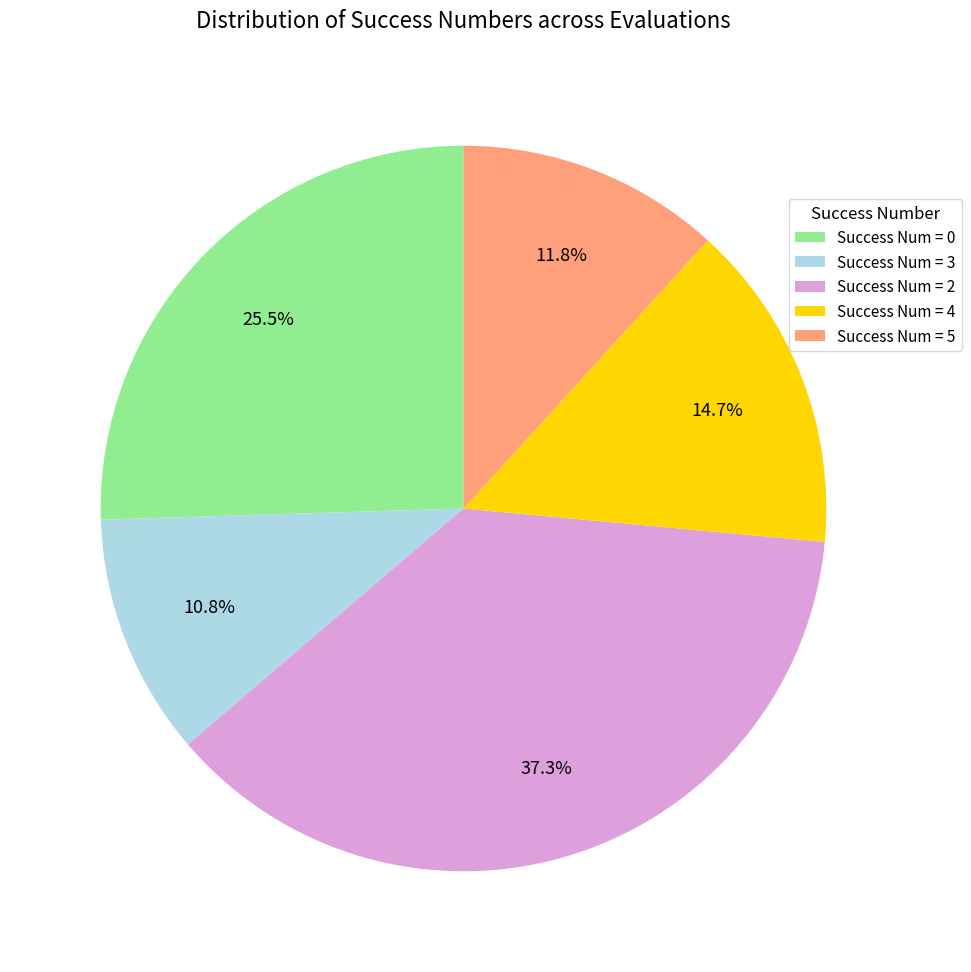

Do Success Num = 5 and Success Num = 2 together represent more than half of the pie?

No